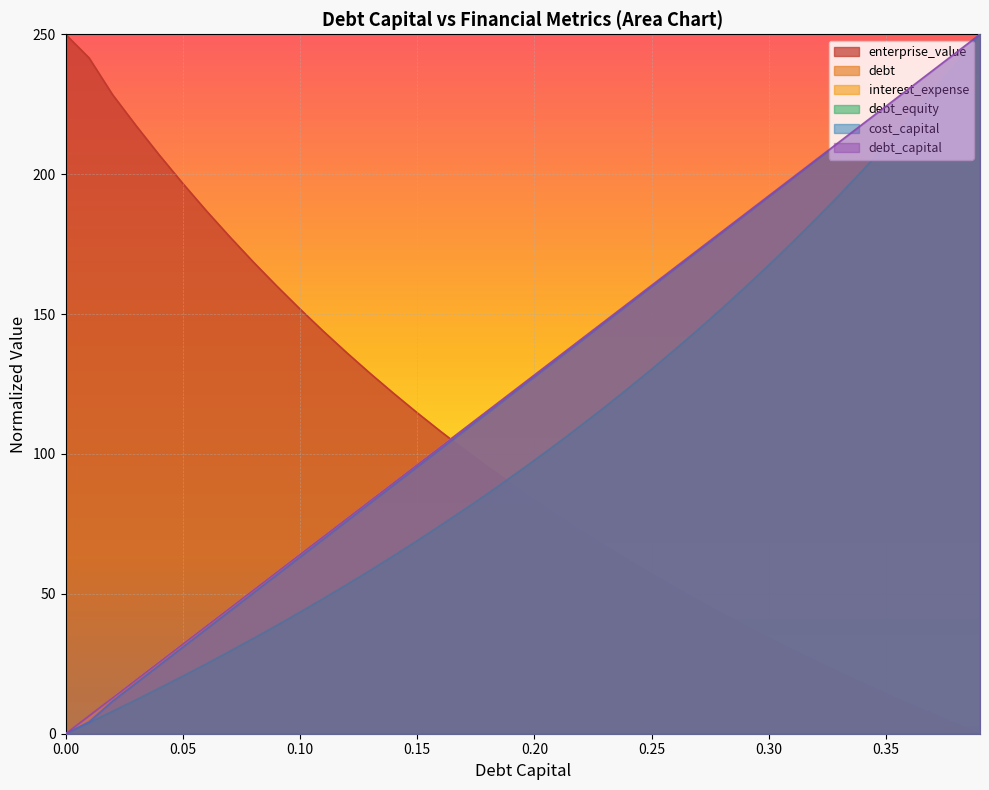

Reading left to right, extract all data points from this chart.

debt_capital: 0.0=0.0	0.01=6.4	0.02=12.8	0.03=19.2	0.04=25.6	0.05=32.1	0.06=38.5	0.07=44.9	0.08=51.3	0.09=57.7	0.1=64.1	0.11=70.5	0.12=76.9	0.13=83.3	0.14=89.7	0.15=96.2	0.16=102.6	0.17=109.0	0.18=115.4	0.19=121.8	0.2=128.2	0.21=134.6	0.22=141.0	0.23=147.4	0.24=153.8	0.25=160.3	0.26=166.7	0.27=173.1	0.28=179.5	0.29=185.9	0.3=192.3	0.31=198.7	0.32=205.1	0.33=211.5	0.34=217.9	0.35=224.4	0.36=230.8	0.37=237.2	0.38=243.6	0.39=250.0
cost_capital: 0.0=0.0	0.01=4.2	0.02=11.6	0.03=18.0	0.04=24.5	0.05=30.9	0.06=37.4	0.07=43.8	0.08=50.3	0.09=56.7	0.1=63.1	0.11=69.6	0.12=76.0	0.13=82.5	0.14=88.9	0.15=95.4	0.16=101.8	0.17=108.2	0.18=114.7	0.19=121.1	0.2=127.6	0.21=134.0	0.22=140.5	0.23=146.9	0.24=153.4	0.25=159.8	0.26=166.2	0.27=172.7	0.28=179.1	0.29=185.6	0.3=192.0	0.31=198.5	0.32=204.9	0.33=211.3	0.34=217.8	0.35=224.2	0.36=230.7	0.37=237.1	0.38=243.6	0.39=250.0
enterprise_value: 0.0=250.0	0.01=241.6	0.02=228.5	0.03=217.4	0.04=206.8	0.05=196.7	0.06=187.0	0.07=177.7	0.08=168.7	0.09=160.1	0.1=151.8	0.11=143.8	0.12=136.1	0.13=128.7	0.14=121.6	0.15=114.7	0.16=108.0	0.17=101.6	0.18=95.4	0.19=89.4	0.2=83.5	0.21=77.9	0.22=72.4	0.23=67.1	0.24=62.0	0.25=57.0	0.26=52.2	0.27=47.4	0.28=42.9	0.29=38.4	0.3=34.1	0.31=29.9	0.32=25.8	0.33=21.9	0.34=18.0	0.35=14.2	0.36=10.5	0.37=6.9	0.38=3.4	0.39=0.0
debt: 0.0=0.0	0.01=6.4	0.02=12.8	0.03=19.2	0.04=25.6	0.05=32.1	0.06=38.5	0.07=44.9	0.08=51.3	0.09=57.7	0.1=64.1	0.11=70.5	0.12=76.9	0.13=83.3	0.14=89.7	0.15=96.2	0.16=102.6	0.17=109.0	0.18=115.4	0.19=121.8	0.2=128.2	0.21=134.6	0.22=141.0	0.23=147.4	0.24=153.8	0.25=160.3	0.26=166.7	0.27=173.1	0.28=179.5	0.29=185.9	0.3=192.3	0.31=198.7	0.32=205.1	0.33=211.5	0.34=217.9	0.35=224.4	0.36=230.8	0.37=237.2	0.38=243.6	0.39=250.0
interest_expense: 0.0=0.0	0.01=5.7	0.02=12.8	0.03=19.2	0.04=25.6	0.05=32.1	0.06=38.5	0.07=44.9	0.08=51.3	0.09=57.7	0.1=64.1	0.11=70.5	0.12=76.9	0.13=83.3	0.14=89.7	0.15=96.2	0.16=102.6	0.17=109.0	0.18=115.4	0.19=121.8	0.2=128.2	0.21=134.6	0.22=141.0	0.23=147.4	0.24=153.8	0.25=160.3	0.26=166.7	0.27=173.1	0.28=179.5	0.29=185.9	0.3=192.3	0.31=198.7	0.32=205.1	0.33=211.5	0.34=217.9	0.35=224.4	0.36=230.8	0.37=237.2	0.38=243.6	0.39=250.0
debt_equity: 0.0=0.0	0.01=3.9	0.02=8.0	0.03=12.1	0.04=16.3	0.05=20.6	0.06=24.9	0.07=29.4	0.08=34.0	0.09=38.7	0.1=43.4	0.11=48.3	0.12=53.3	0.13=58.4	0.14=63.7	0.15=69.0	0.16=74.5	0.17=80.1	0.18=85.8	0.19=91.7	0.2=97.8	0.21=103.9	0.22=110.3	0.23=116.8	0.24=123.5	0.25=130.3	0.26=137.4	0.27=144.7	0.28=152.1	0.29=159.7	0.3=167.6	0.31=175.7	0.32=184.0	0.33=192.6	0.34=201.5	0.35=210.6	0.36=220.0	0.37=229.7	0.38=239.7	0.39=250.0